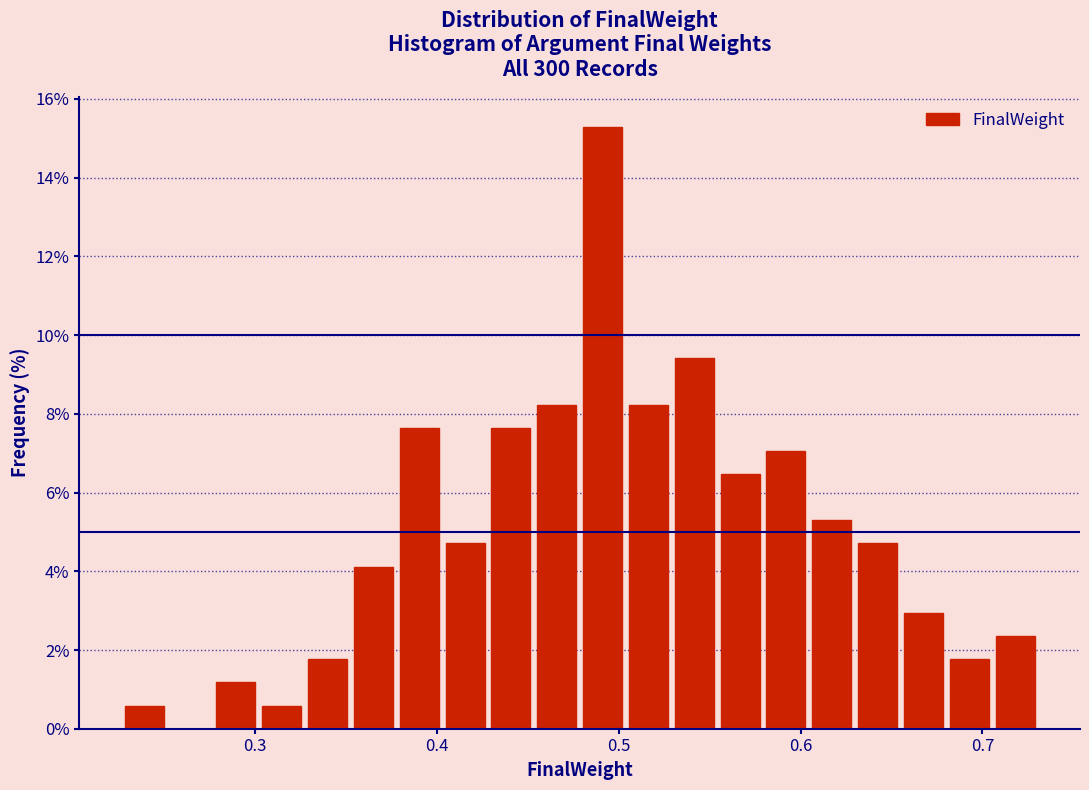

Around what value on the x-axis is the tallest bar? Give the approximate position of its centre, as read against the axis.

0.49